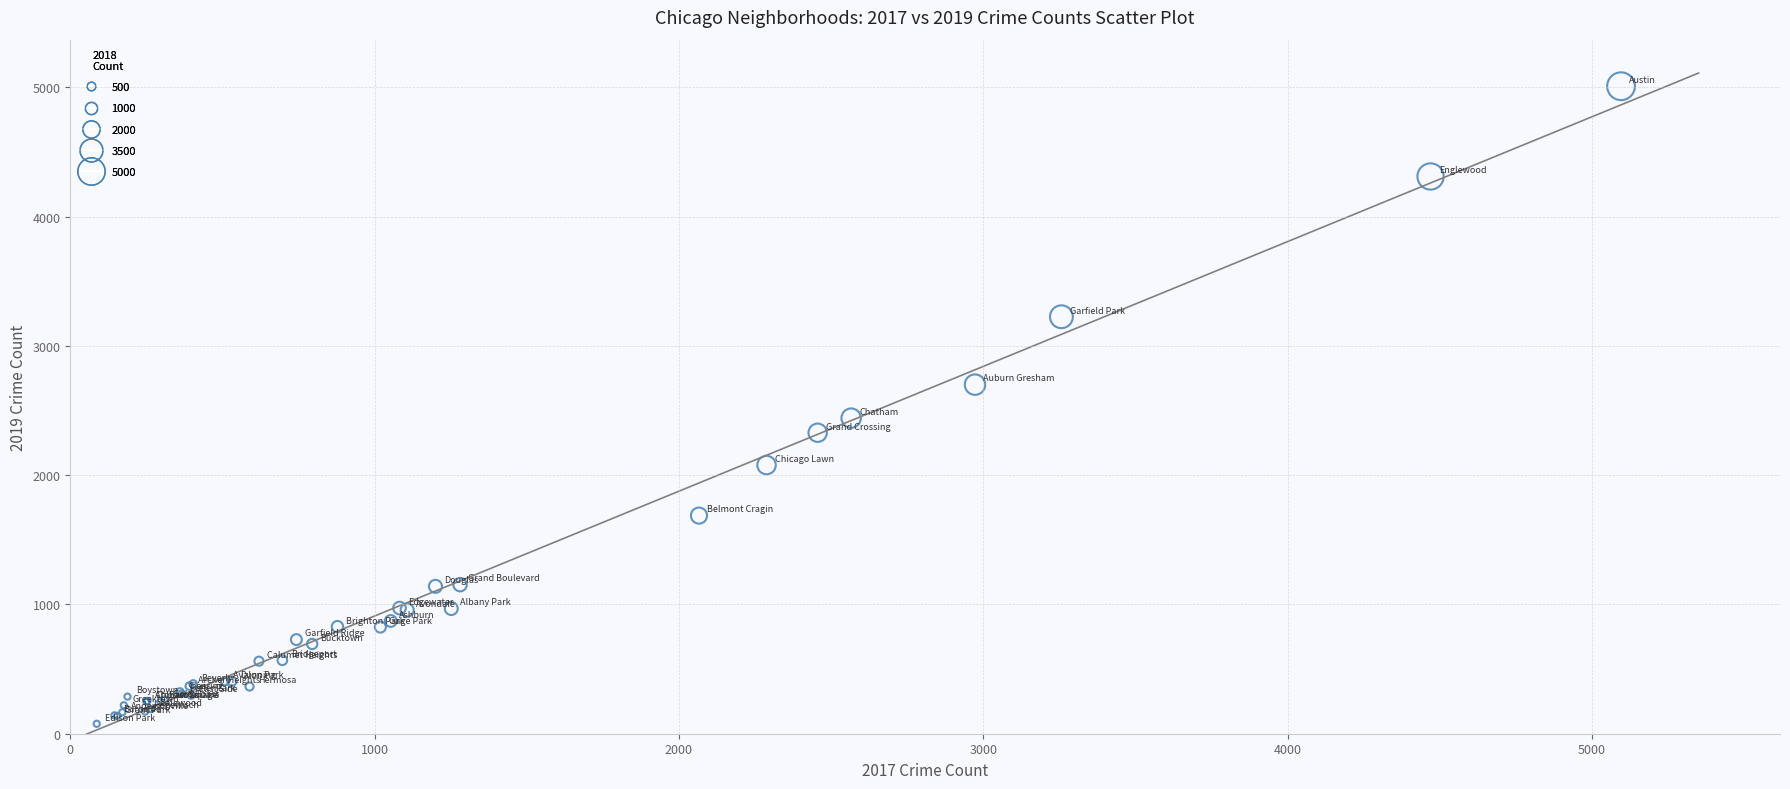

What Y value in the scatter plot is closest to 2542?

2441